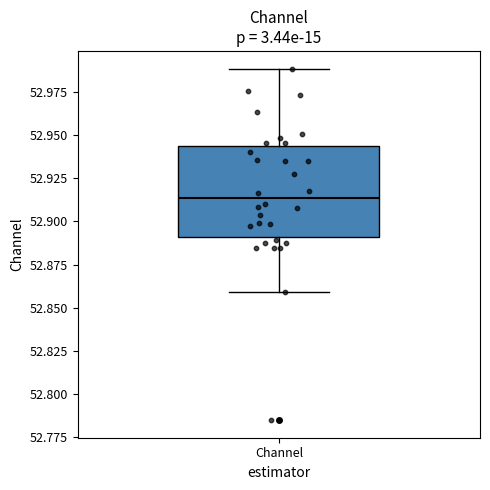

Transcribe this box plot: give where the median line is, the range the box spans, and where the two whiskers end, as read against the y-axis. The values are not printed on the chart, so give them approximately, as read against the axis.

median 52.915, box 52.890 to 52.945, whiskers 52.860 to 52.990